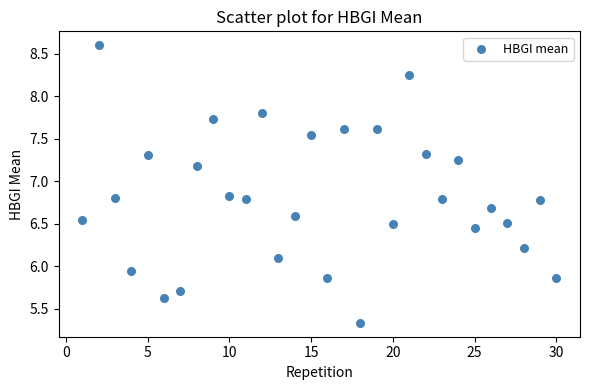

What is the range of X values (max minus min)?

29.0